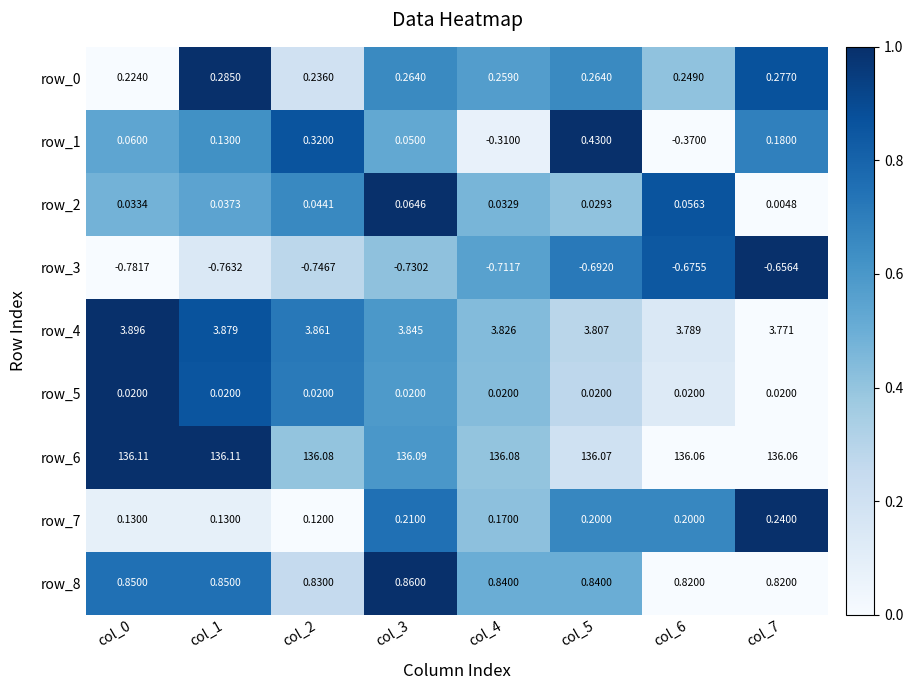

Count the number of data series in this chart.

9